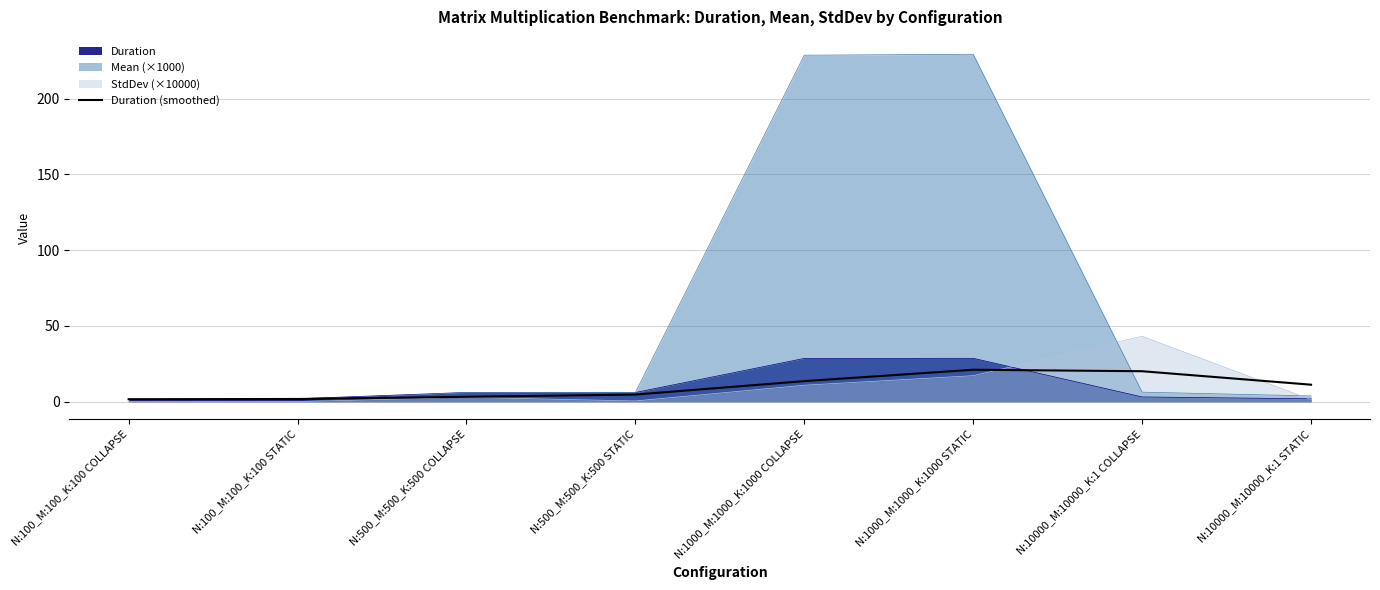

Reading left to right, what are all the values shown in this chart?

N:100_M:100_K:100 COLLAPSE=1.7	N:100_M:100_K:100 STATIC=1.8	N:500_M:500_K:500 COLLAPSE=3.3	N:500_M:500_K:500 STATIC=4.7	N:1000_M:1000_K:1000 COLLAPSE=13.6	N:1000_M:1000_K:1000 STATIC=21.1	N:10000_M:10000_K:1 COLLAPSE=20.1	N:10000_M:10000_K:1 STATIC=11.3